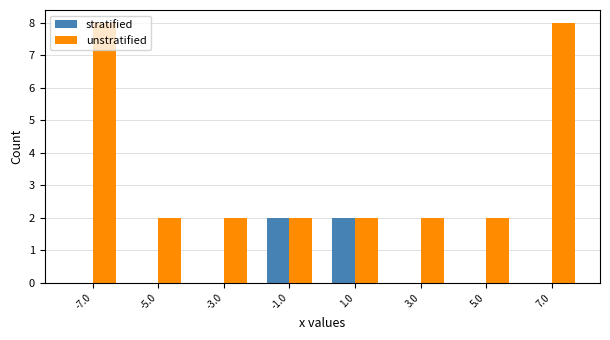

How many categories are shown in the chart?

8